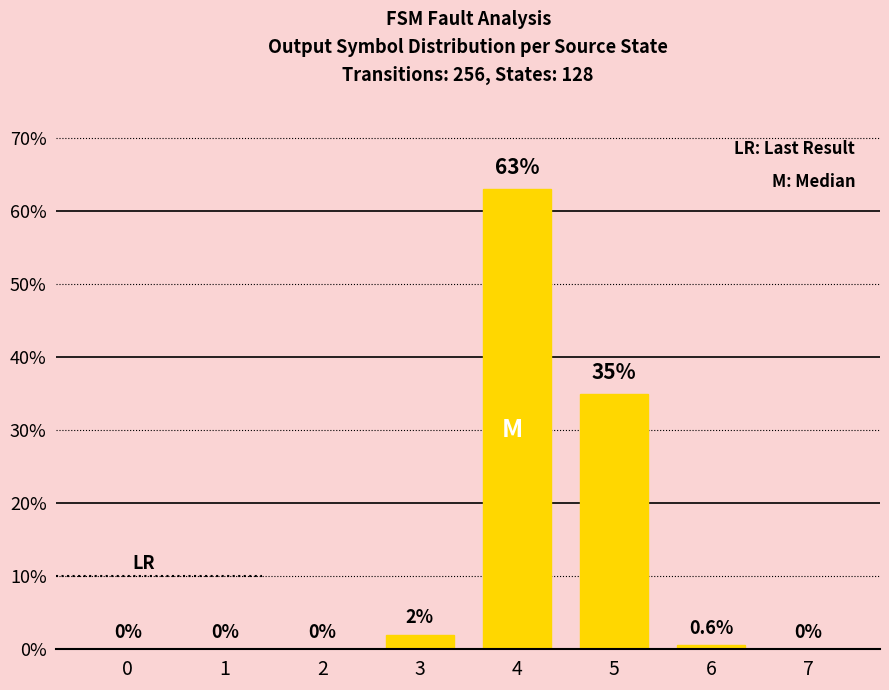

Reading left to right, extract all data points from this chart.

0.0	0.0	0.0	2.0	63.0	35.0	0.6	0.0